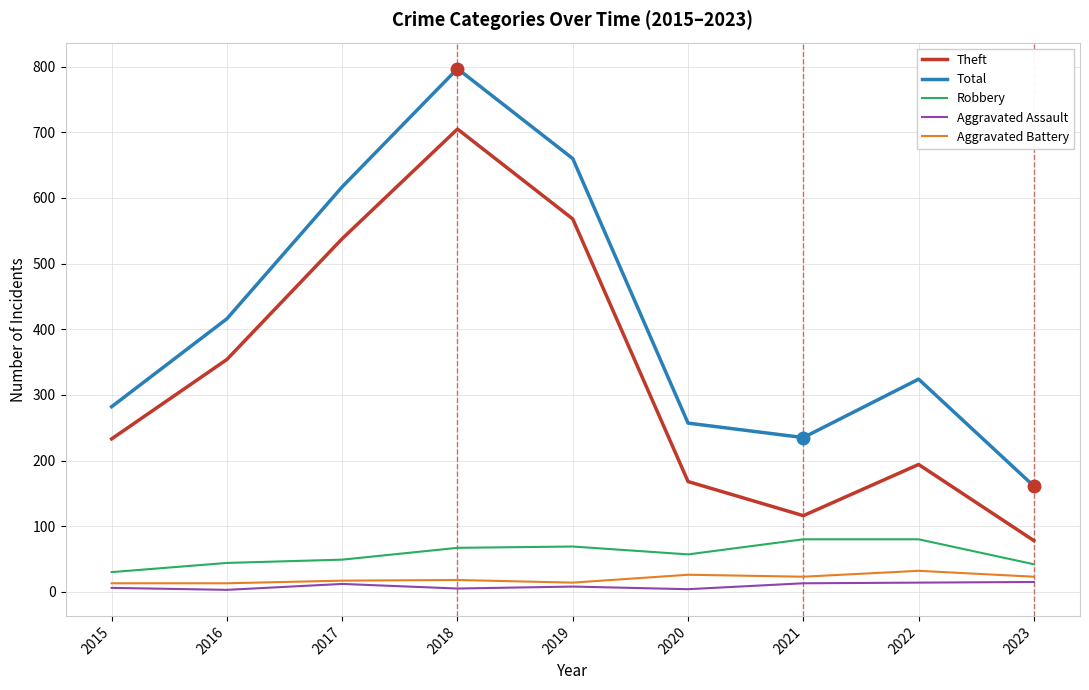

How many lines are shown in the chart?

5